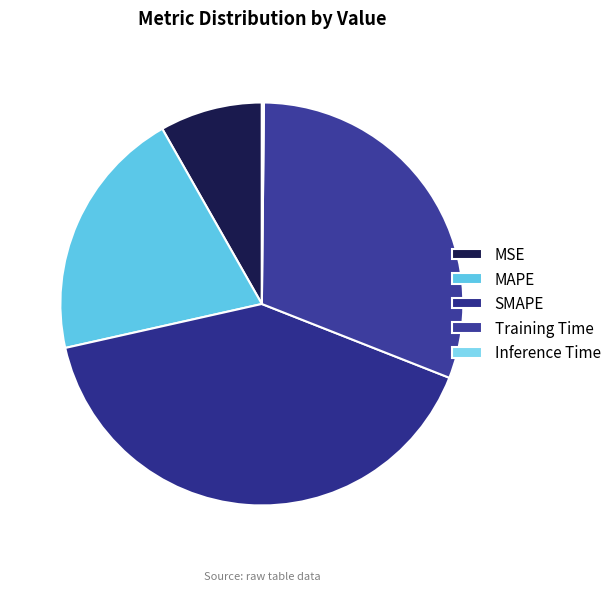

Rank the categories by value from highest to lowest.

SMAPE, Training Time, MAPE, MSE, Inference Time